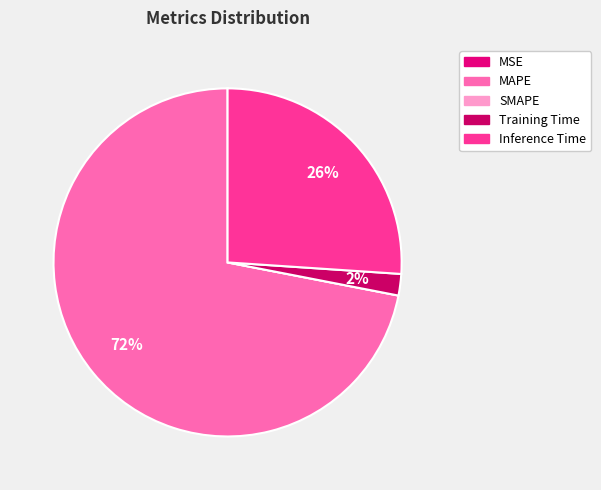

What percentage is the Inference Time slice, to the nearest percent?

26%